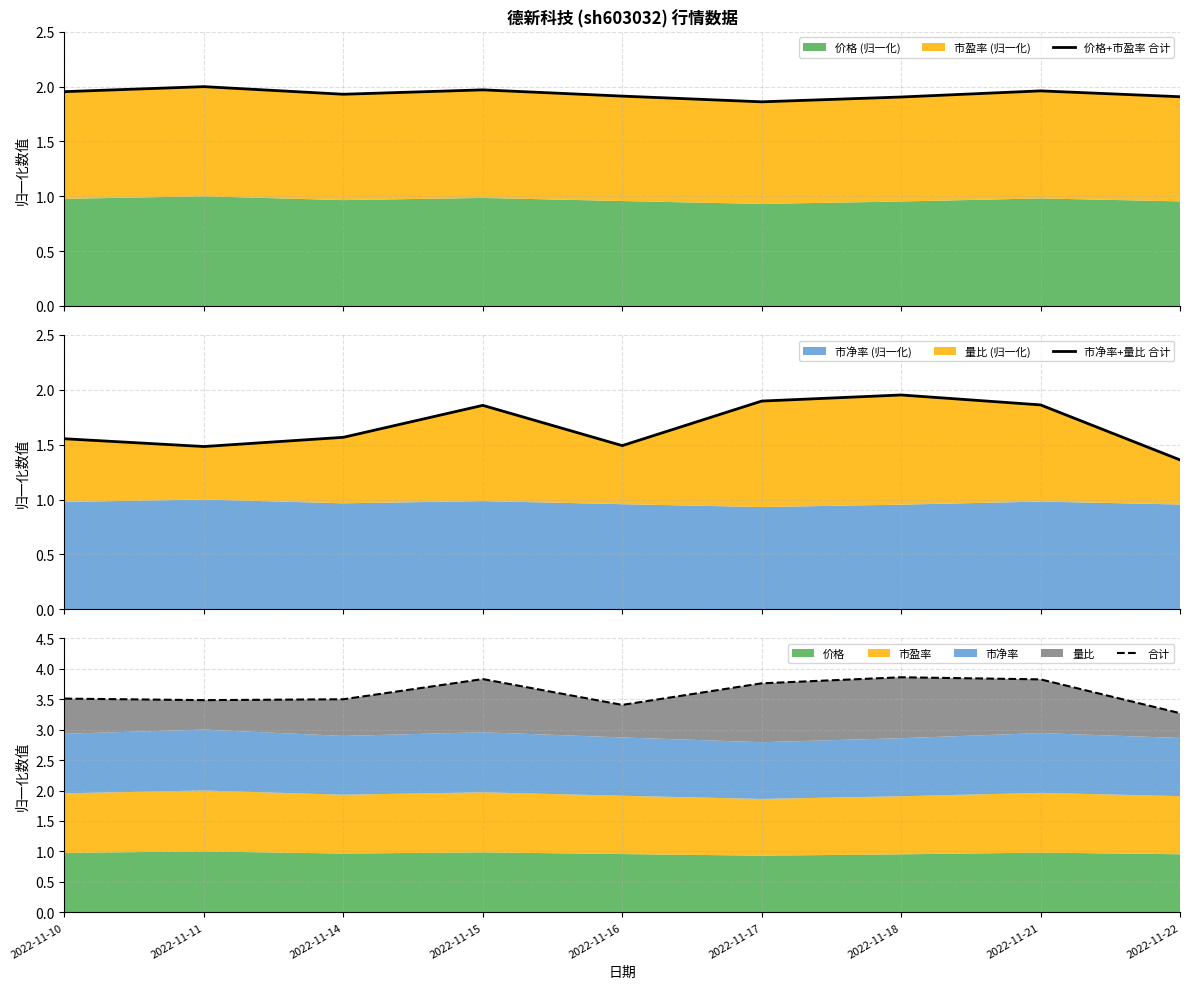

True or false: 市净率+量比 合计 has more than 0 points higher than both neighbors.

True